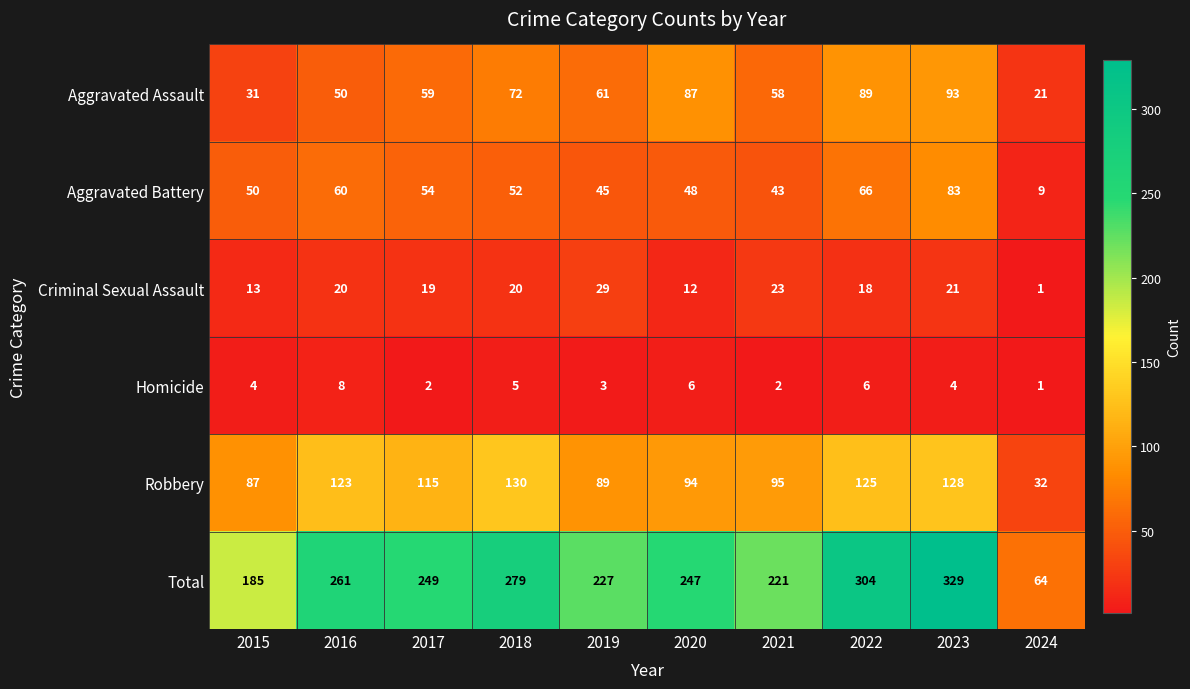

List the series in order of their peak value, highest first.

Total, Robbery, Aggravated Assault, Aggravated Battery, Criminal Sexual Assault, Homicide